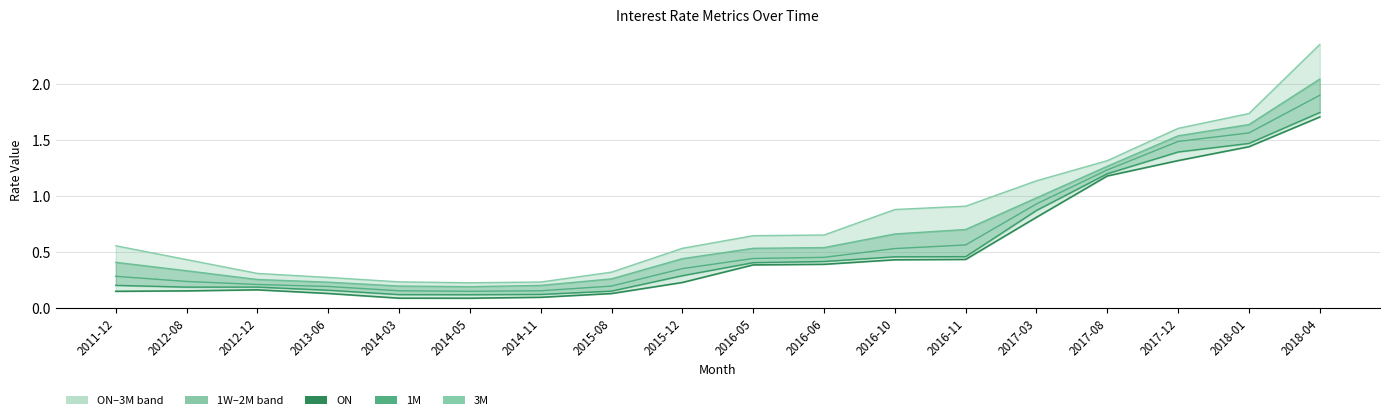

Is it true that 3M equals 1.1 at 2017-03?

True